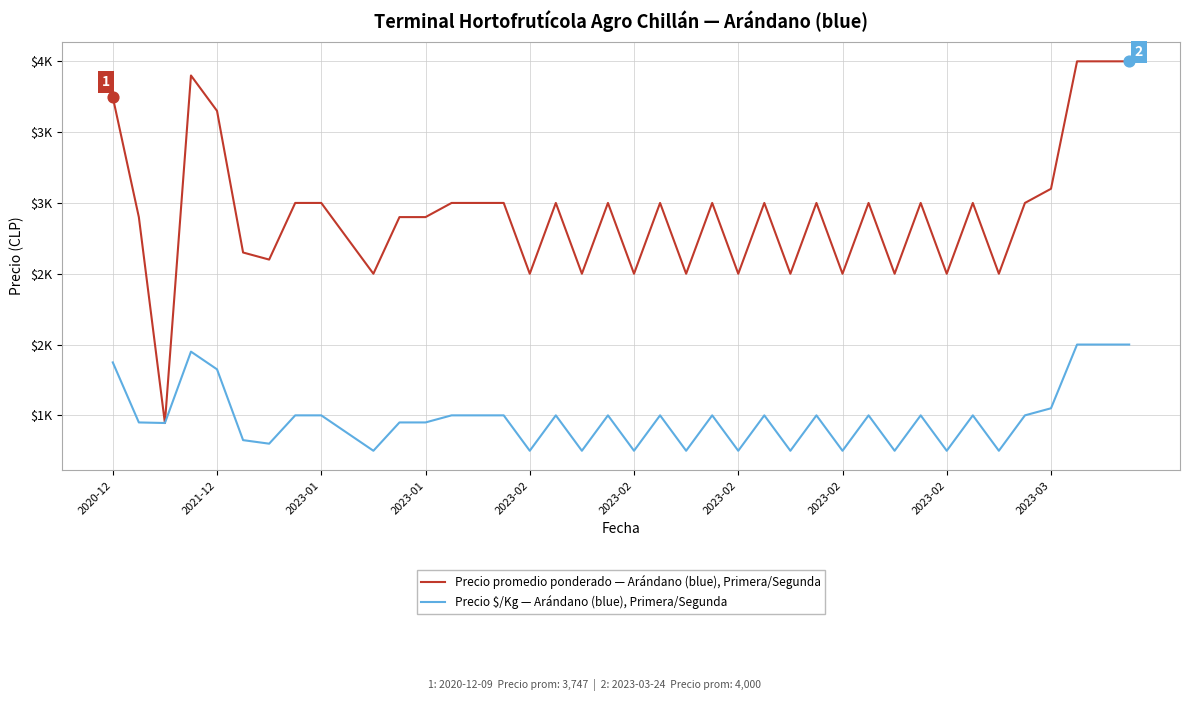

Does the chart have visible grid lines?

Yes